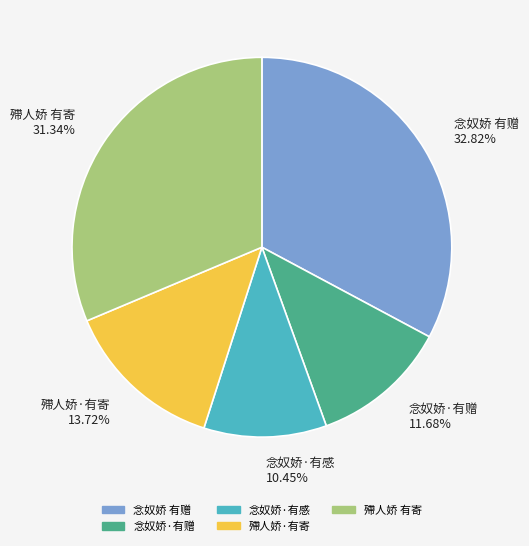

Is there a majority slice in this chart?

No